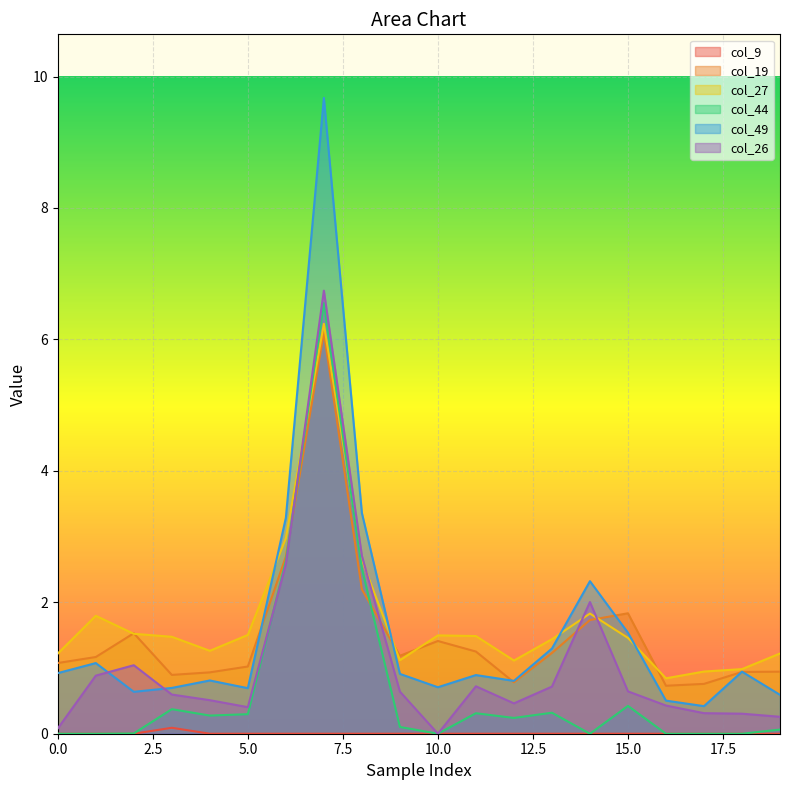

What is the minimum value for col_19?

0.7